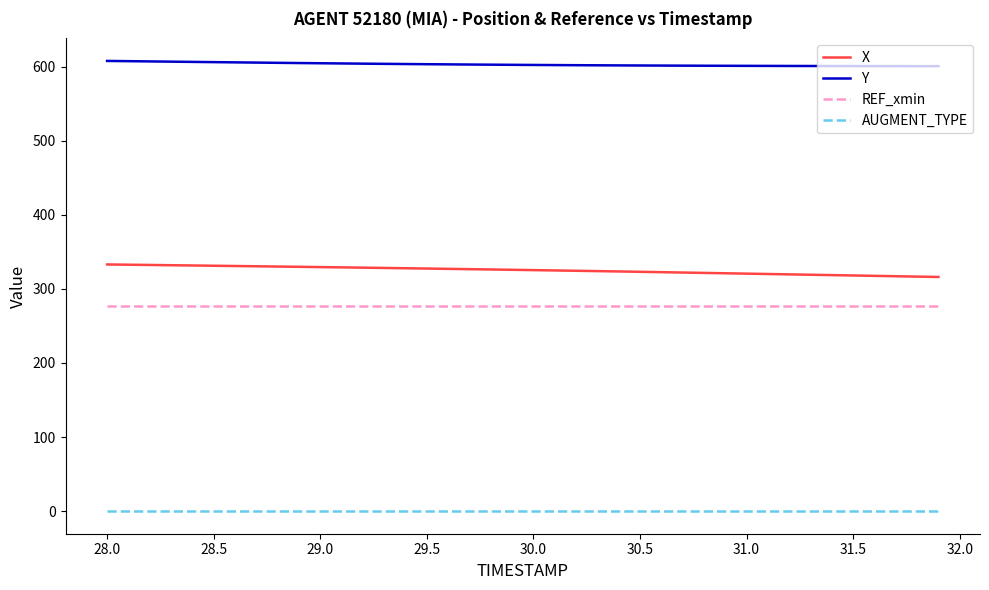

List the series in order of their peak value, highest first.

Y, X, REF_xmin, AUGMENT_TYPE